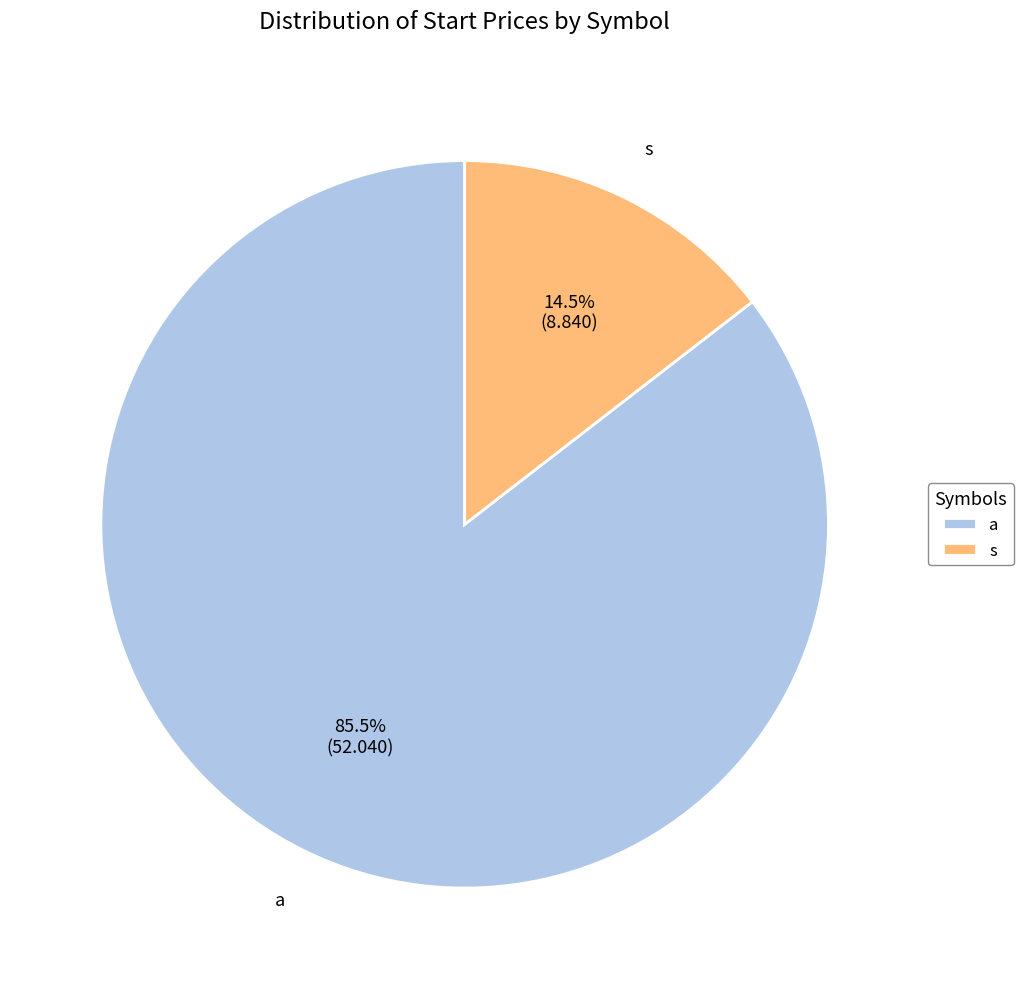

The a slice represents 98% of the pie. True or false?

False